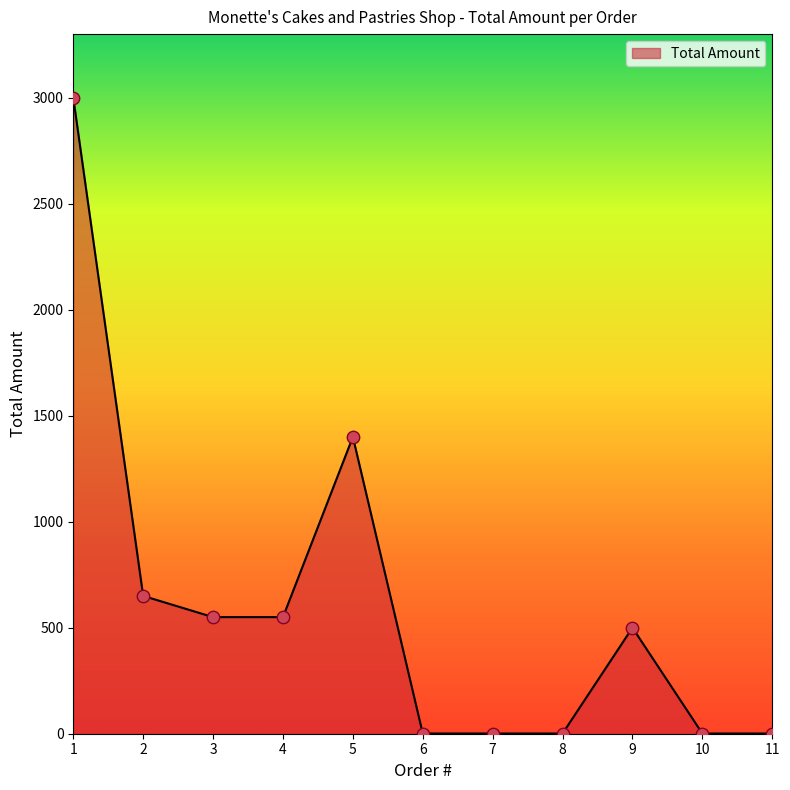

What is the change in value from 2 to 10?

-649